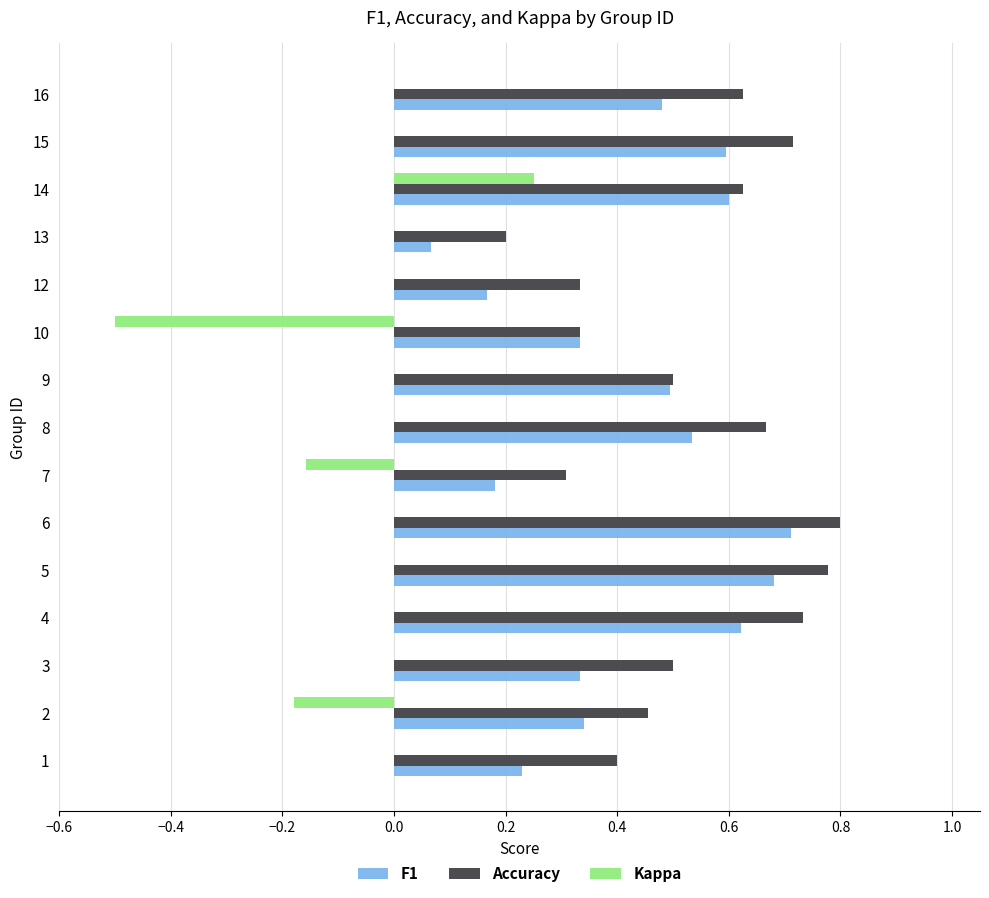

Which series has the widest spread of values?

Kappa